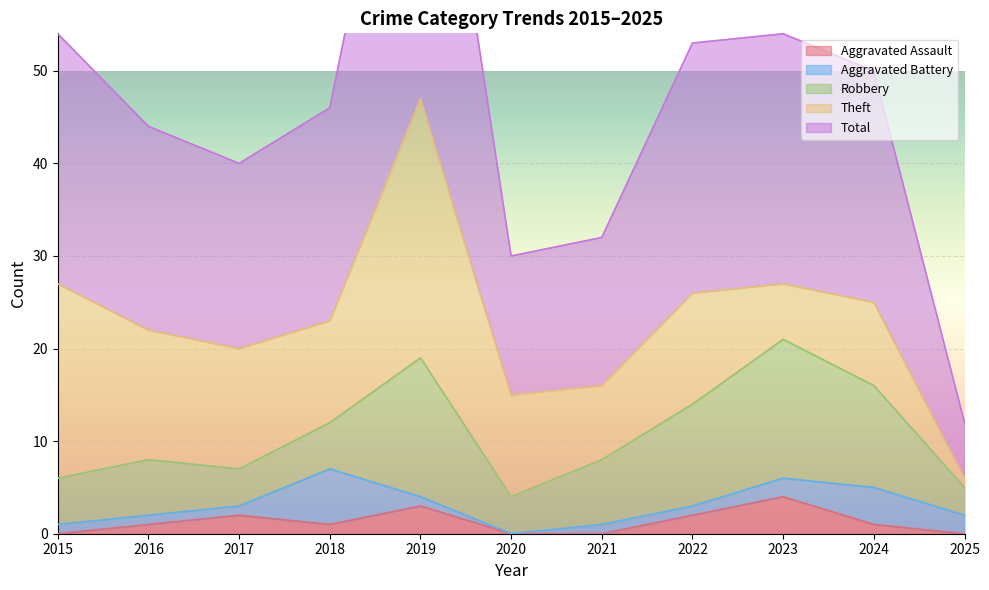

After their last crossing, which series has the higher values: Robbery or Aggravated Battery?

Robbery